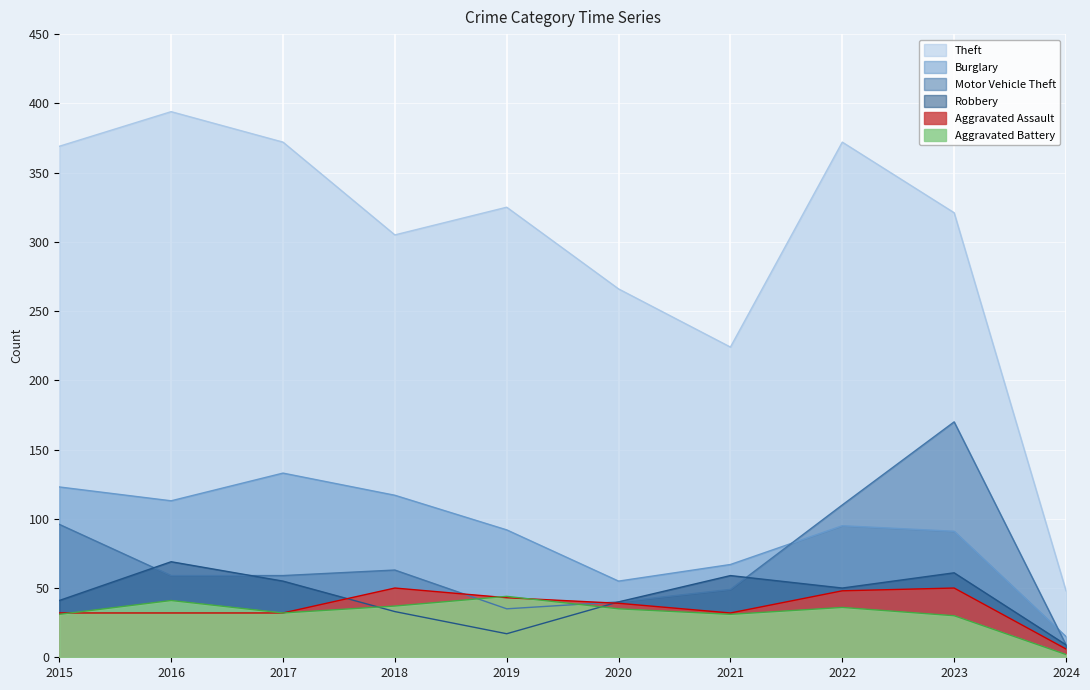

What are all the series names shown in the legend?

Theft, Burglary, Motor Vehicle Theft, Robbery, Aggravated Assault, Aggravated Battery